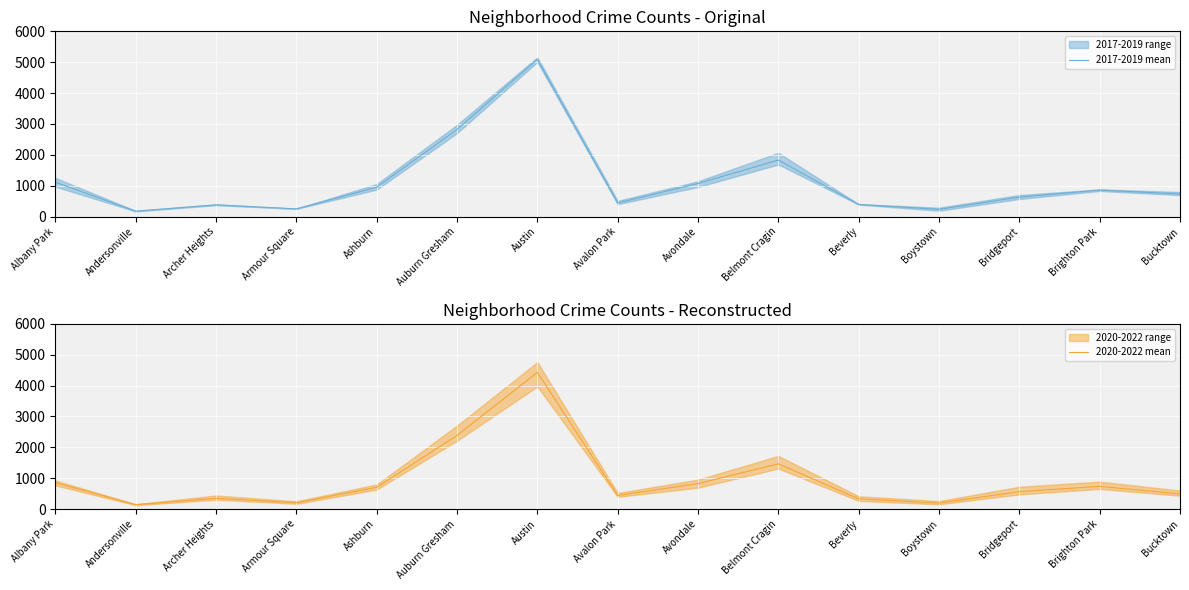

What is the difference between the second highest and second lowest values in the 2017-2019 mean series?

2587.0